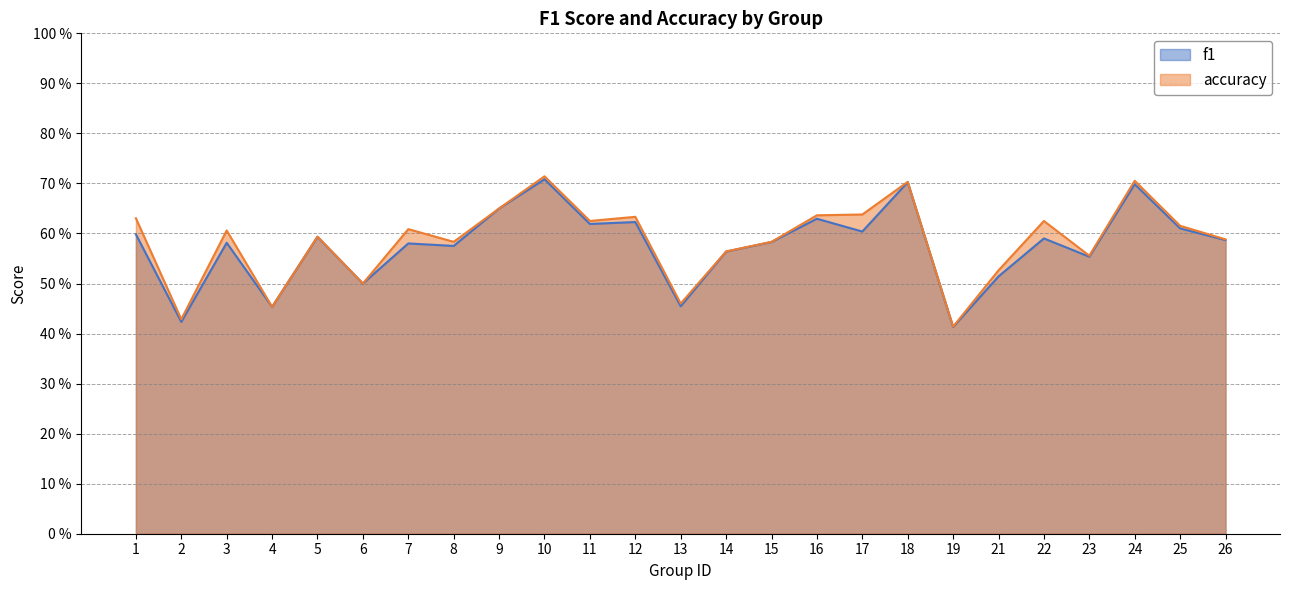

Read the f1 value at 6.

0.5